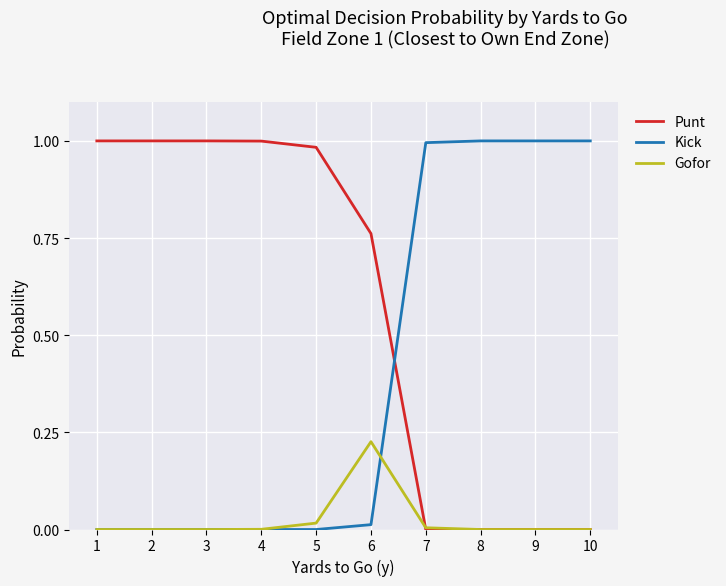

After their last crossing, which series has the higher values: Kick or Punt?

Kick